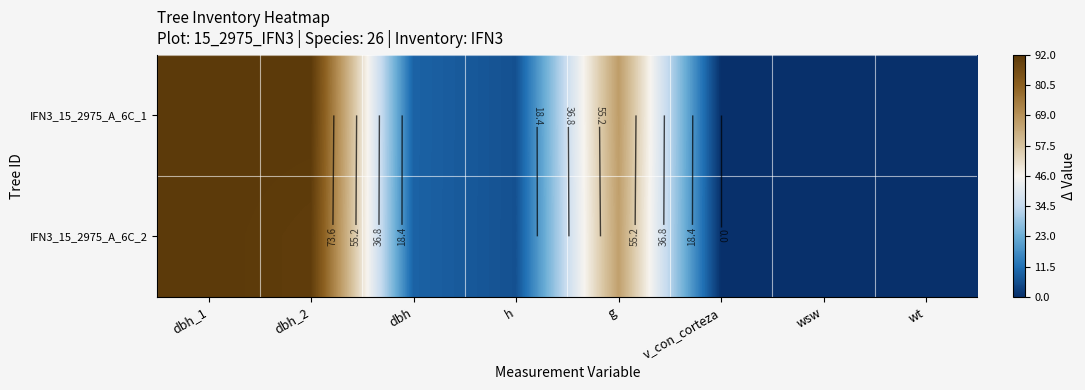

Rank the series at g from lowest to highest value.

IFN3_15_2975_A_6C_2, IFN3_15_2975_A_6C_1